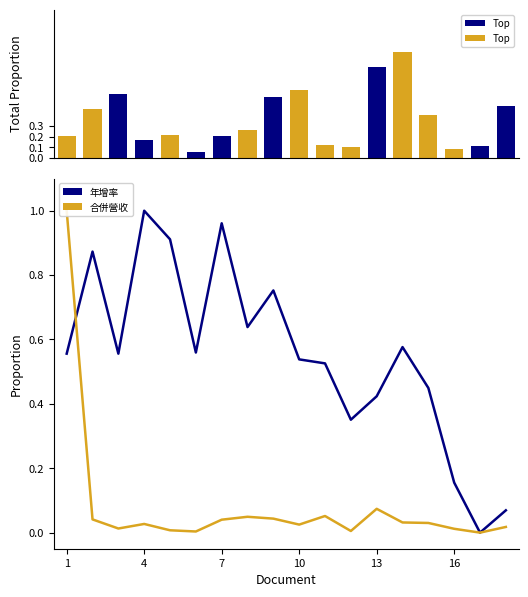

What is the maximum value shown in the chart?

1.0